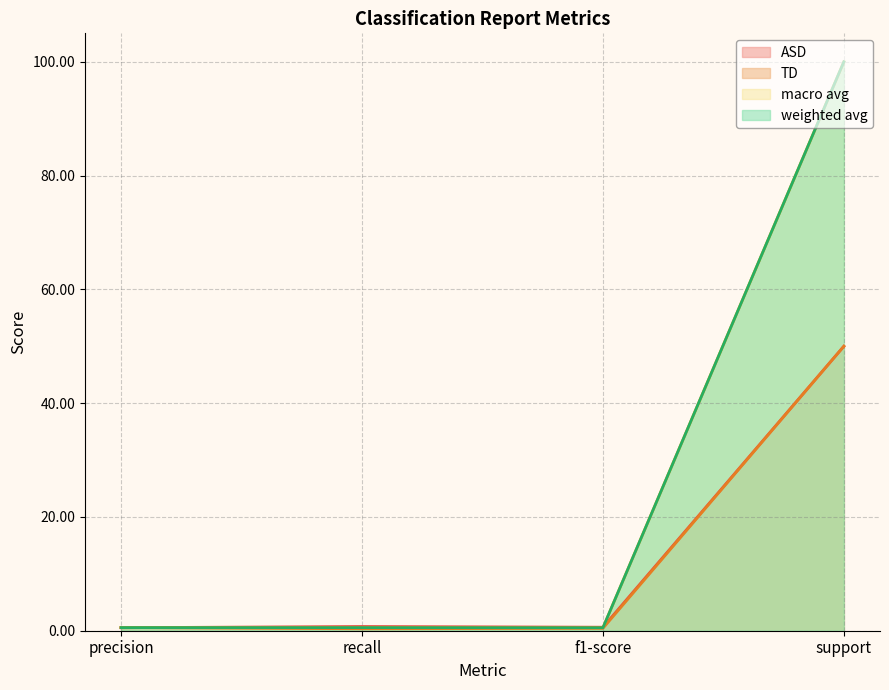

Between precision and recall, which is larger?

recall